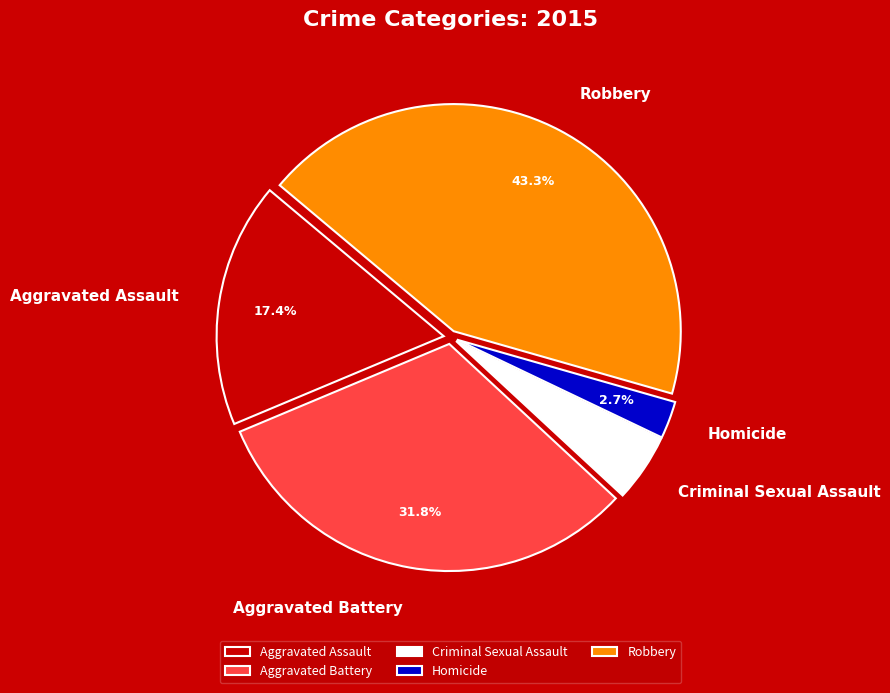

Does Robbery represent more than half of the total?

No